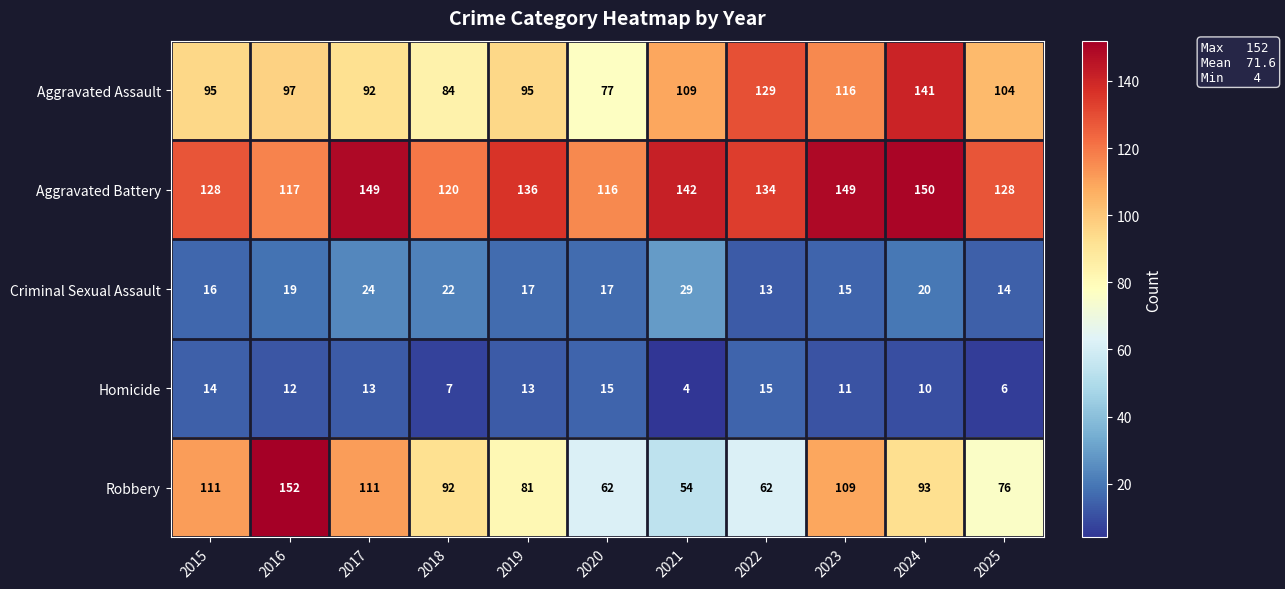

Is it true that Criminal Sexual Assault equals 4 at 2025?

False